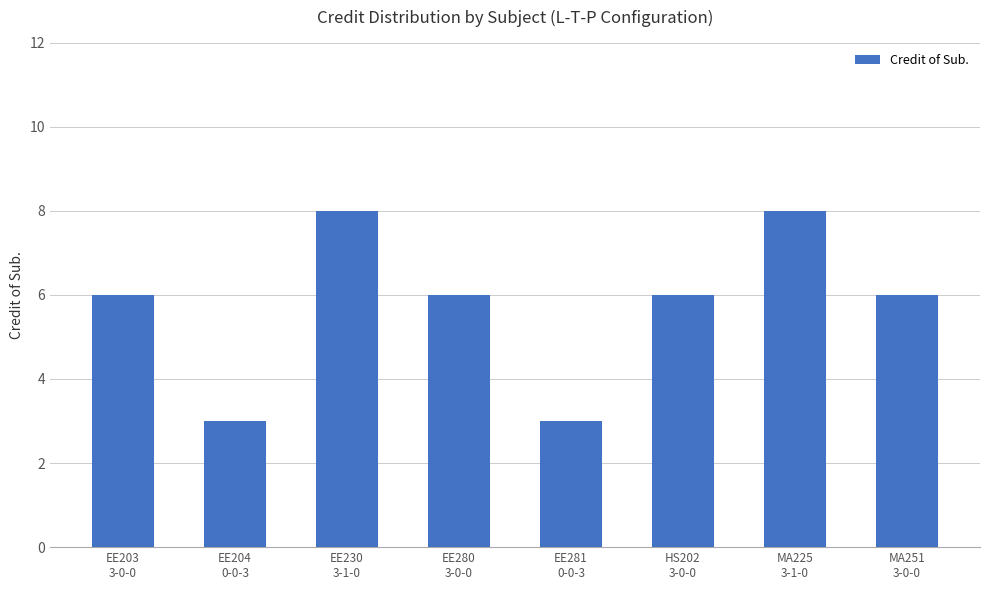

How many series are shown in this chart?

1